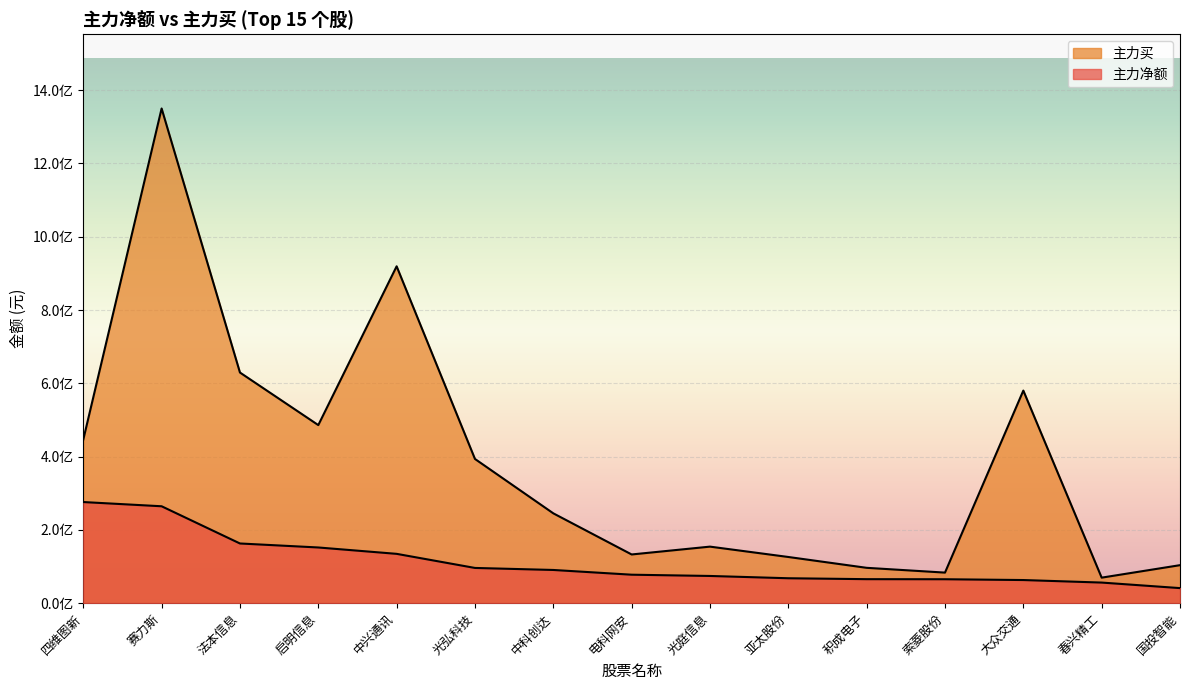

What is the difference between the 主力净额 values at 中兴通讯 and 赛力斯?

129850597